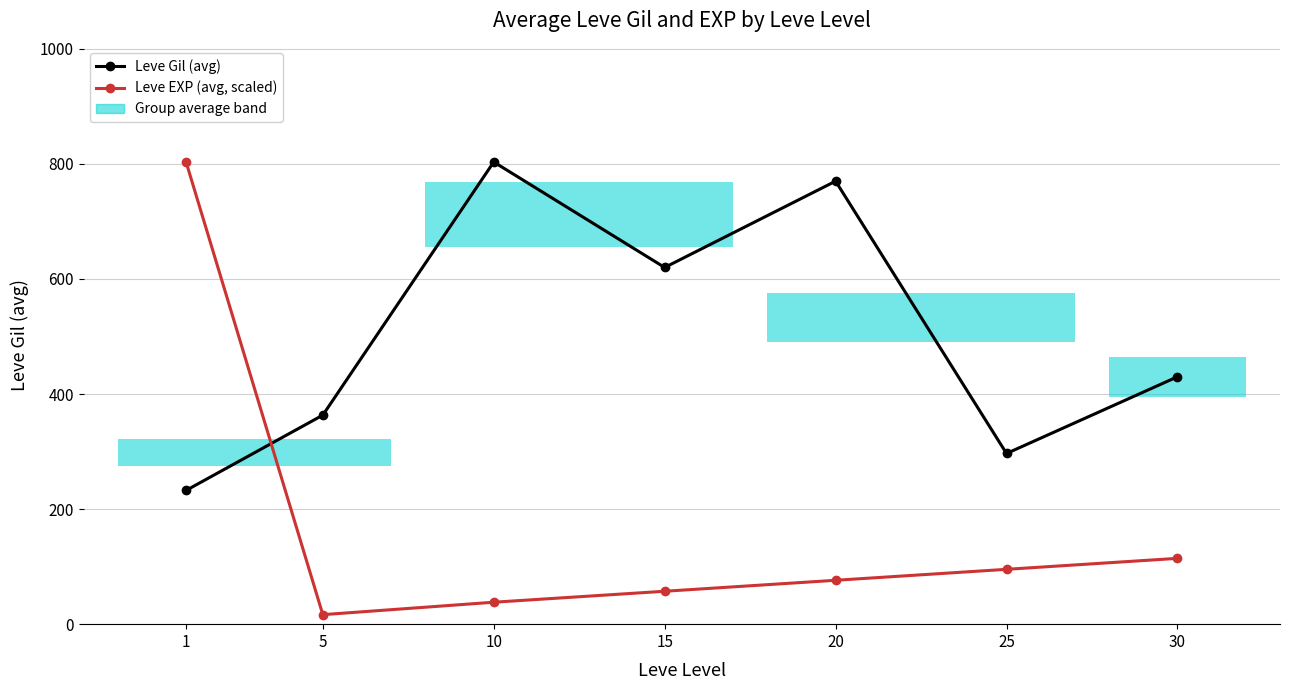

Is the value of Leve EXP (avg, scaled) at 30 greater than the value of Leve Gil (avg) at 5?

No